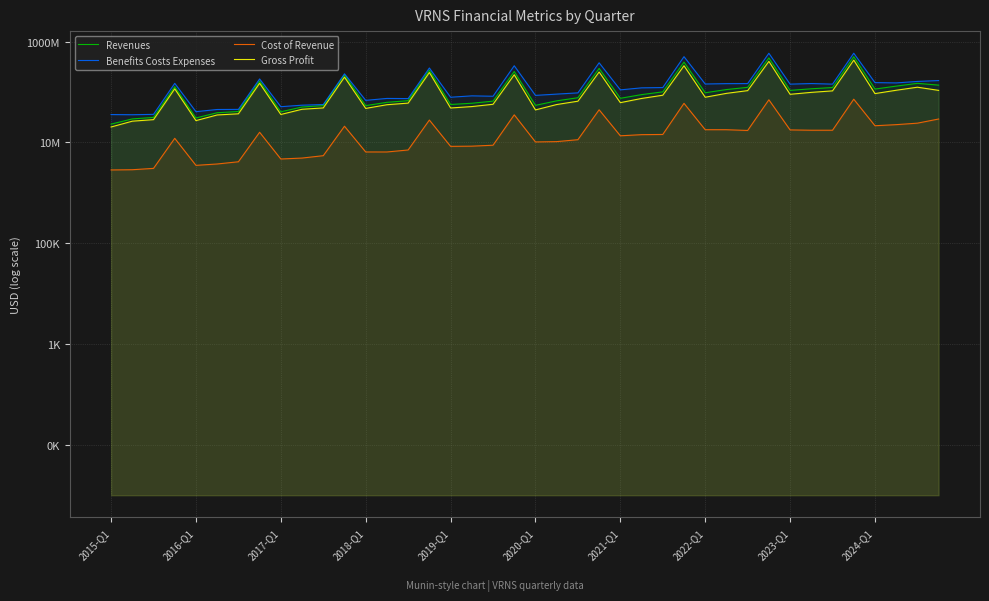

Where is Revenues nearest to the value 261073000?

19